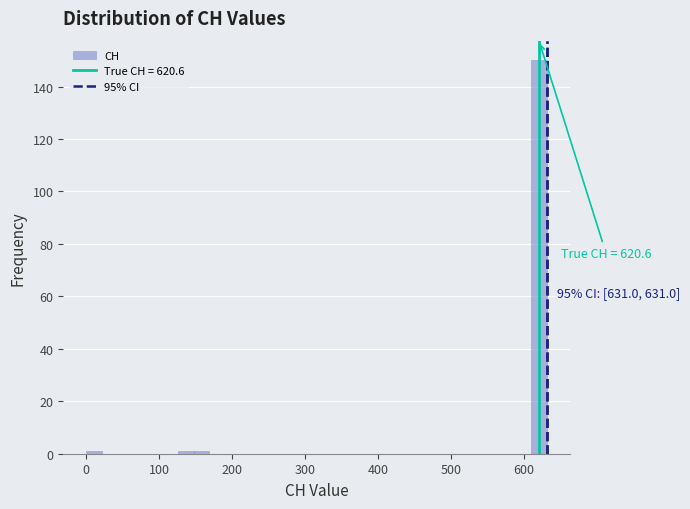

Read against the x-axis, roughly where is the centre of the tallest bar?

620